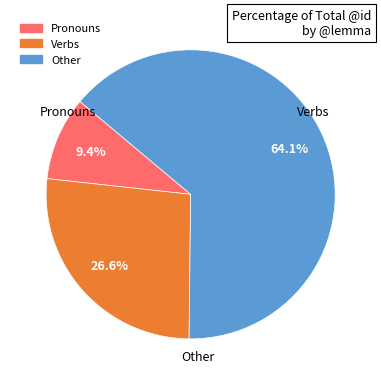

Is there a majority slice in this chart?

Yes